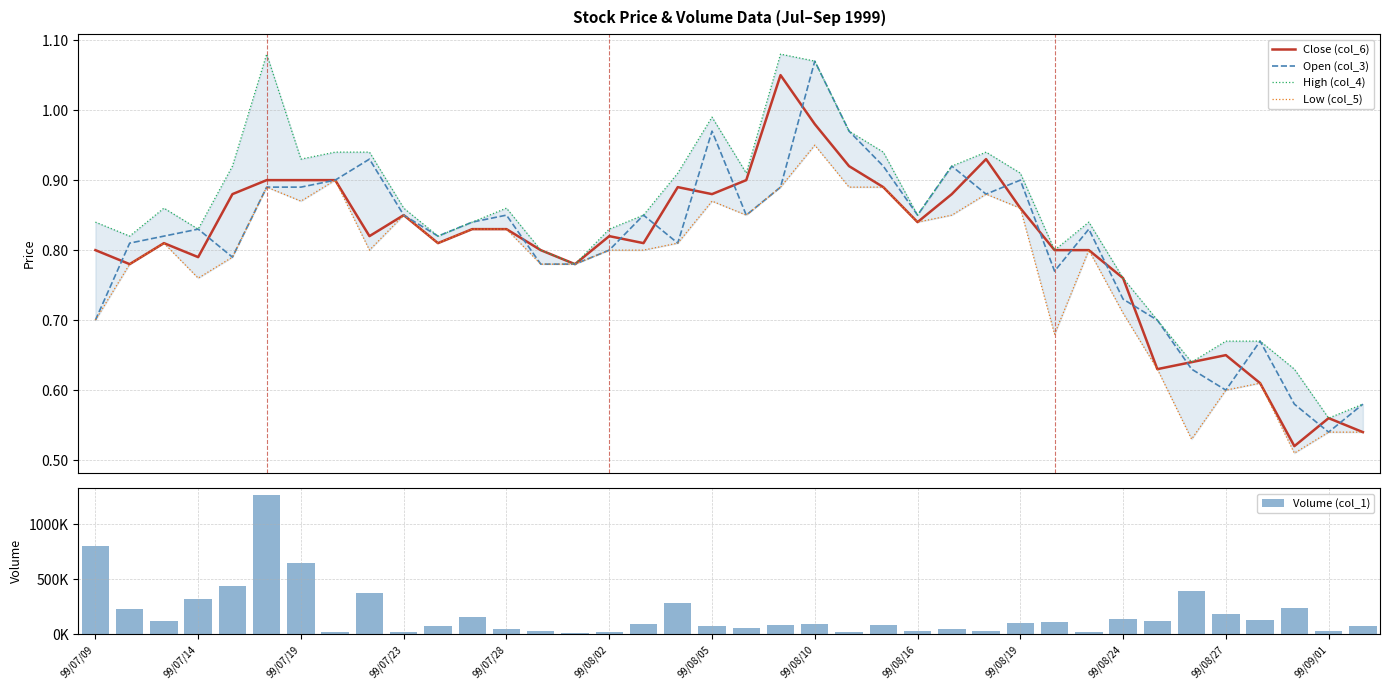

What is the sum of the Low (col_5) values at 36 and 13?

1.3